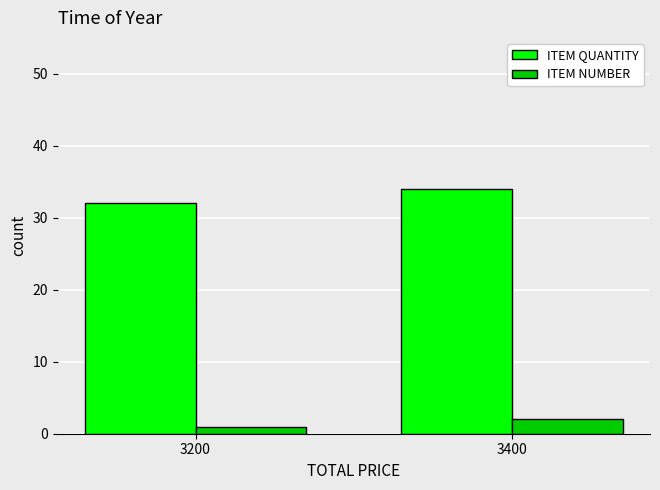

Read the ITEM NUMBER value at 3200.

1